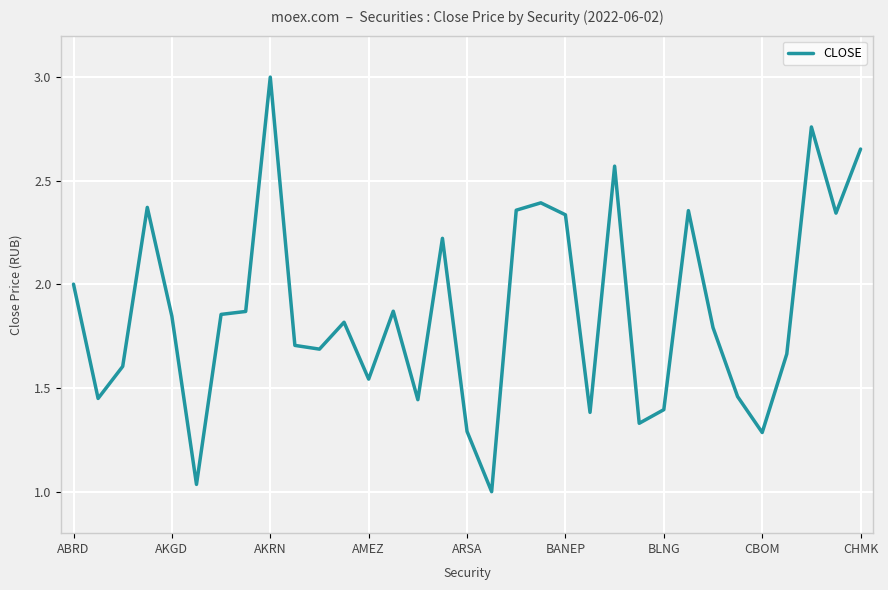

Does the chart have visible grid lines?

Yes